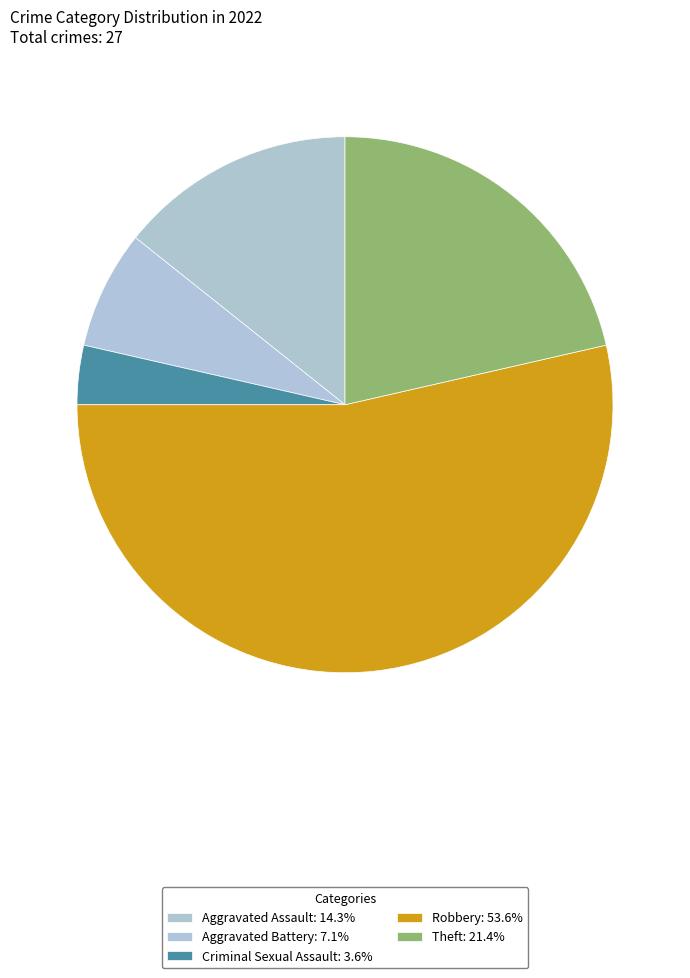

Which category has the biggest portion of the pie?

Robbery